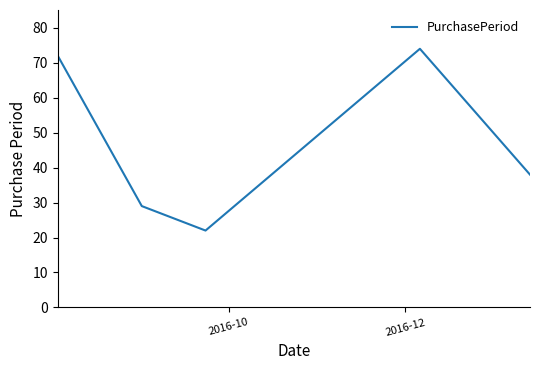

What is the difference between the second highest and minimum values?

50